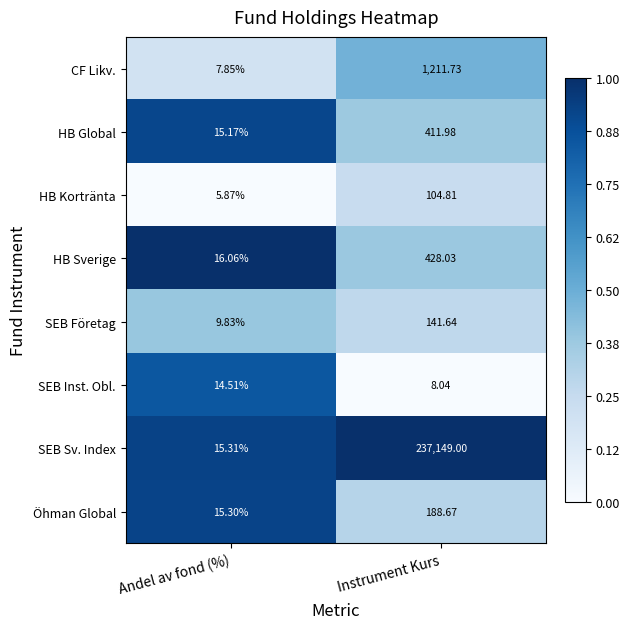

List the series in order of their peak value, lowest first.

SEB Inst. Obl., HB Kortränta, SEB Företag, Öhman Global, HB Global, HB Sverige, CF Likv., SEB Sv. Index